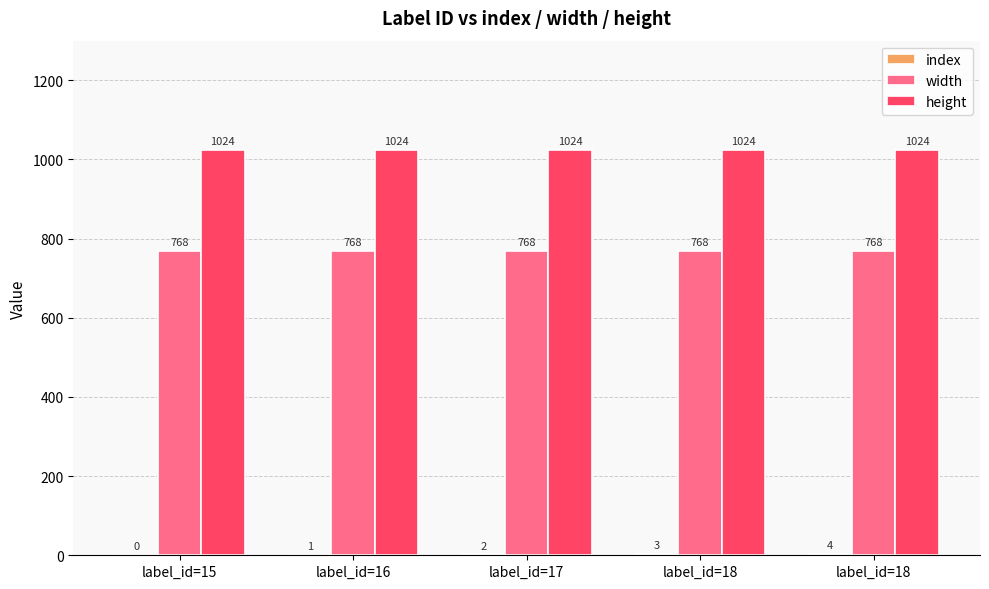

List the series in order of their overall mean, lowest first.

index, width, height